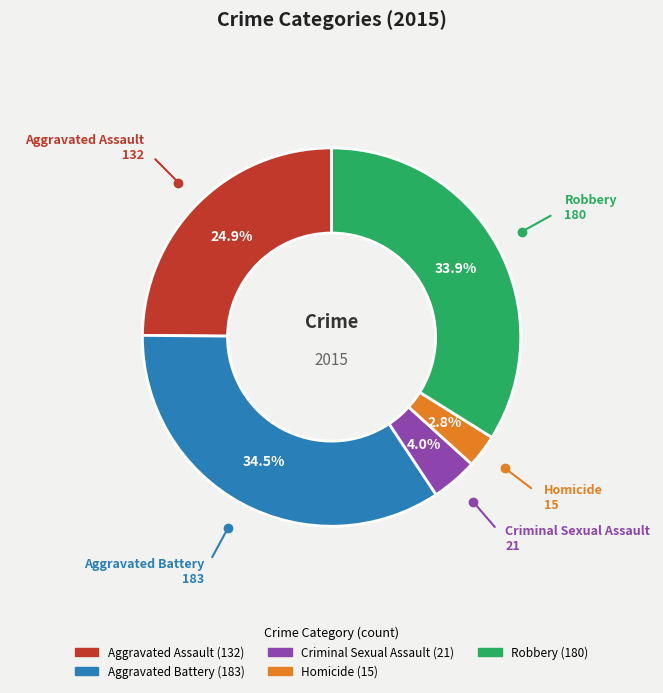

Which category has the biggest portion of the pie?

Aggravated Battery